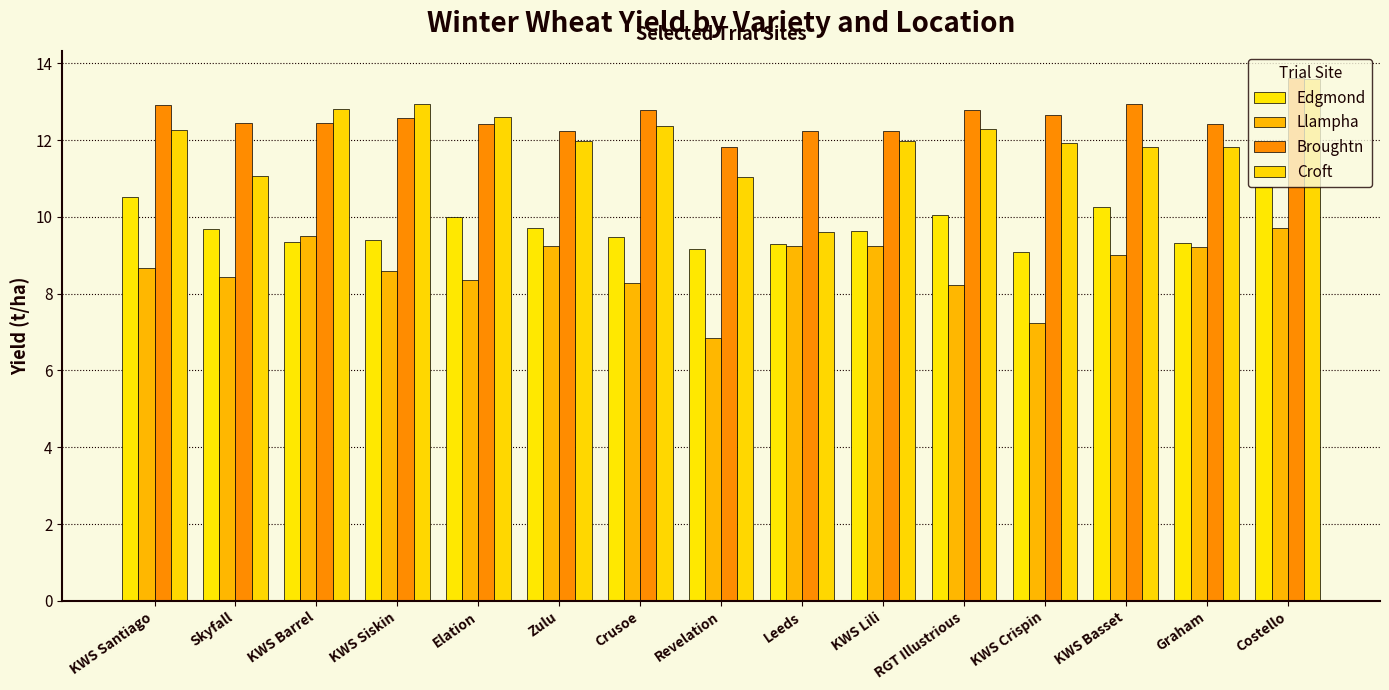

True or false: Edgmond has a value of 9.4 at KWS Siskin.

True